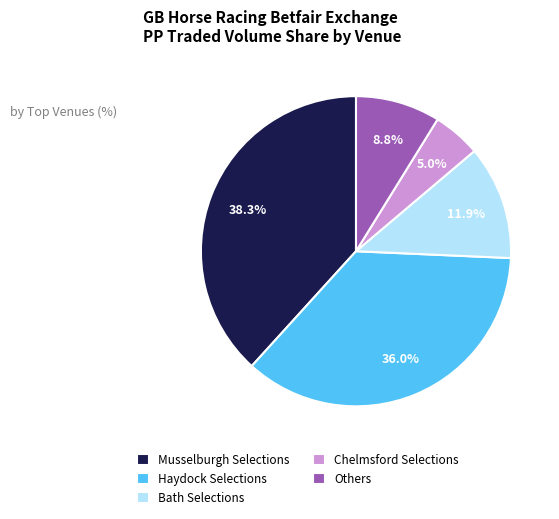

How many segments does this pie chart have?

5